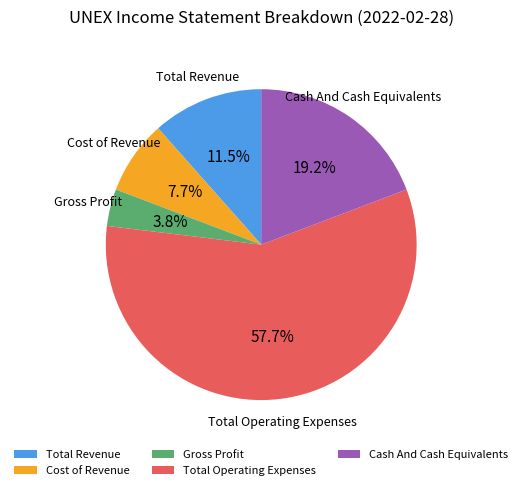

What is the ratio of the value at Cash And Cash Equivalents to the value at Cost of Revenue?

2.5